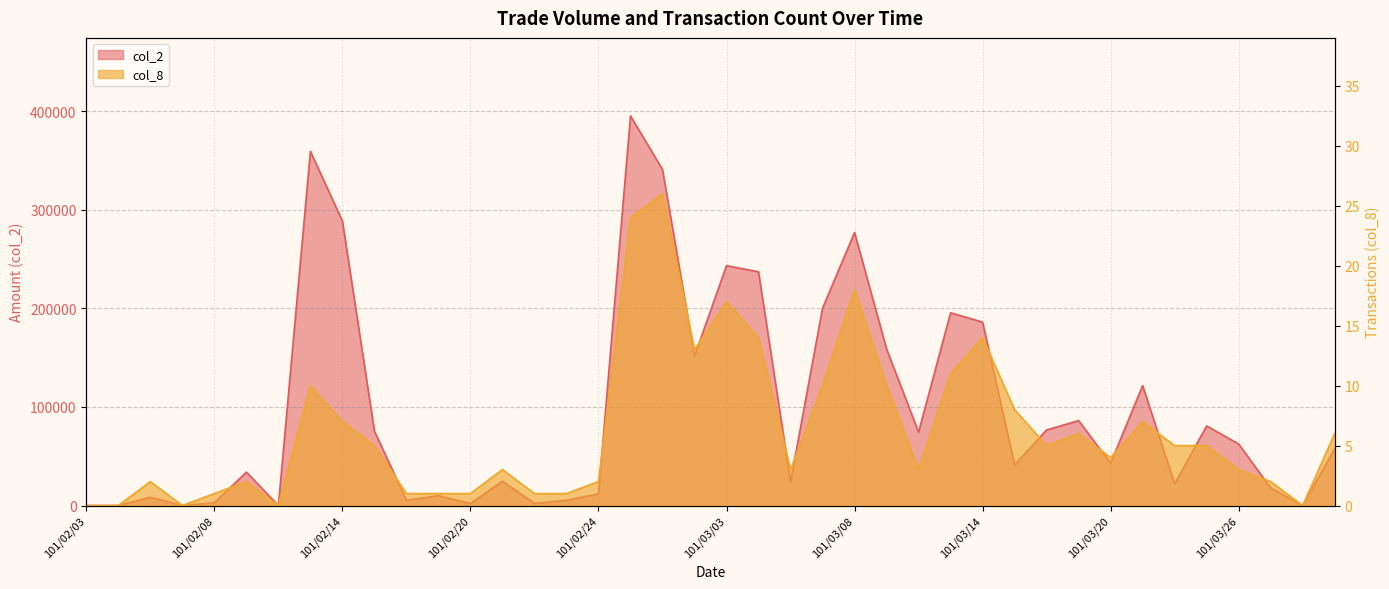

What is the value of the col_2 point at the 32nd from the left?

86170